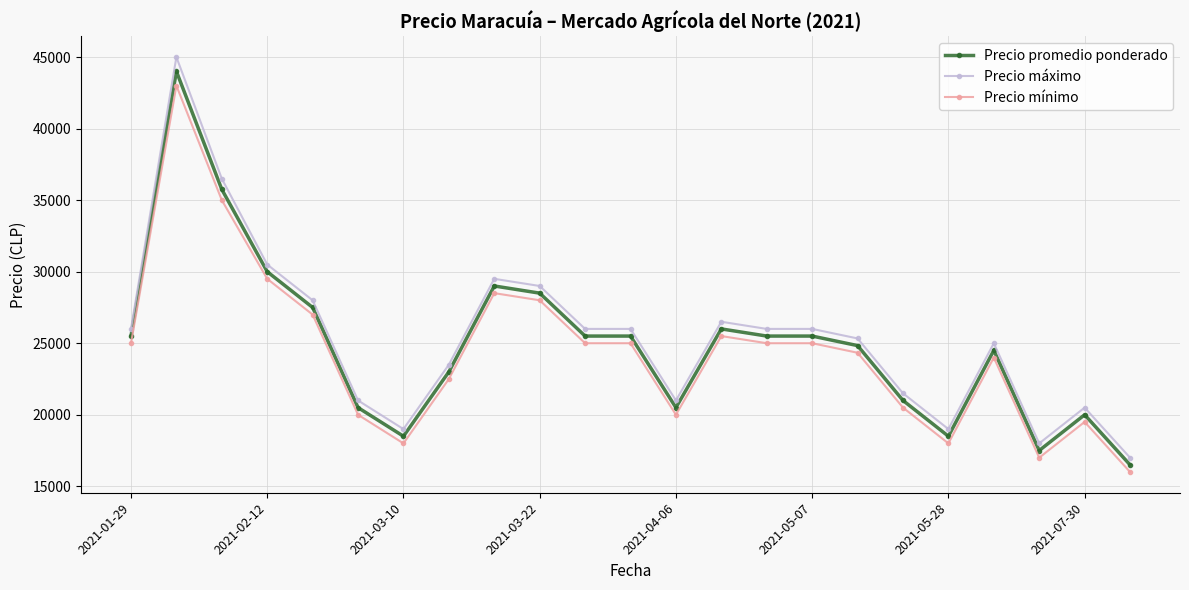

What is the difference between the second highest and minimum values in the Precio máximo series?

19500.0